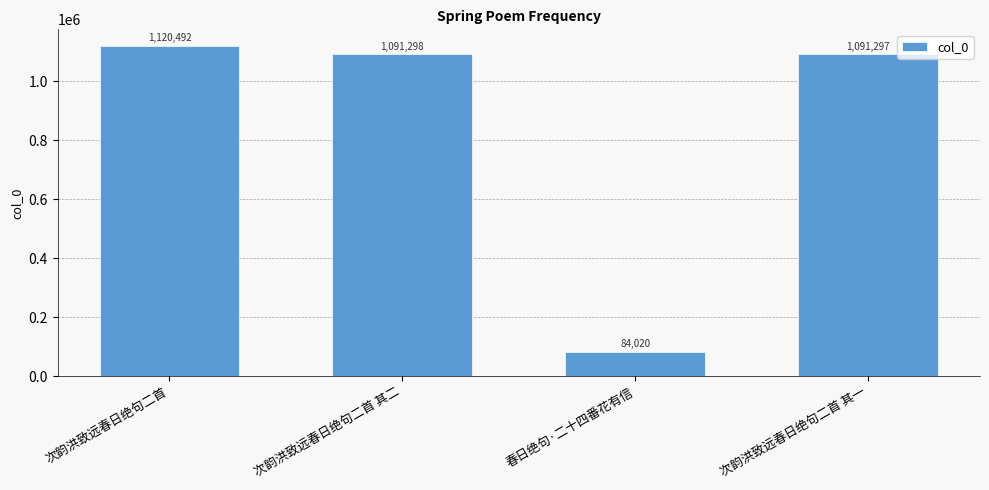

List the labels in order of value, largest first.

次韵洪致远春日绝句二首, 次韵洪致远春日绝句二首 其二, 次韵洪致远春日绝句二首 其一, 春日绝句·二十四番花有信